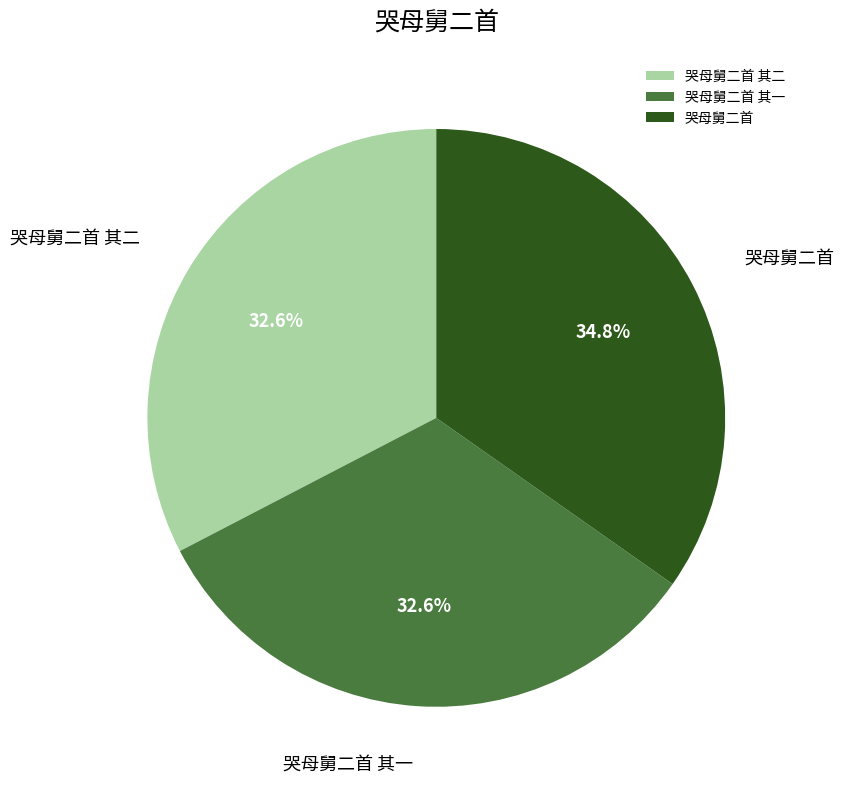

Is it true that 哭母舅二首 is 26% of the pie?

False